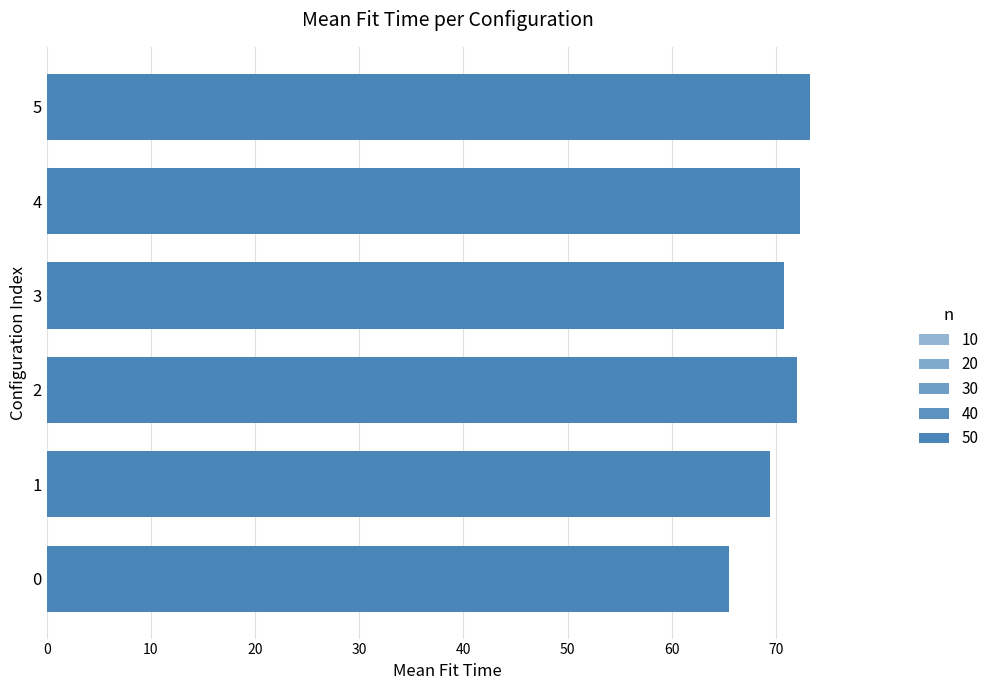

Where is the data nearest to the value 69?

1